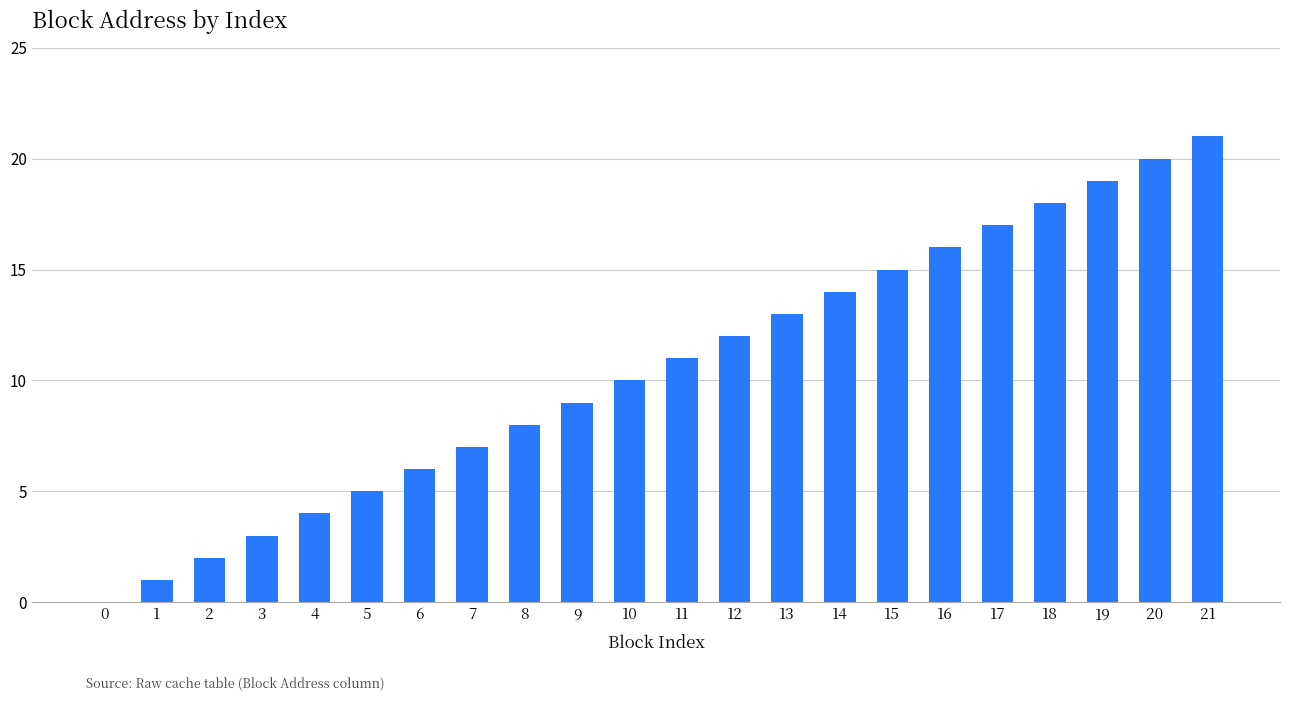

The chart shows a value of 6 at 10. True or false?

False